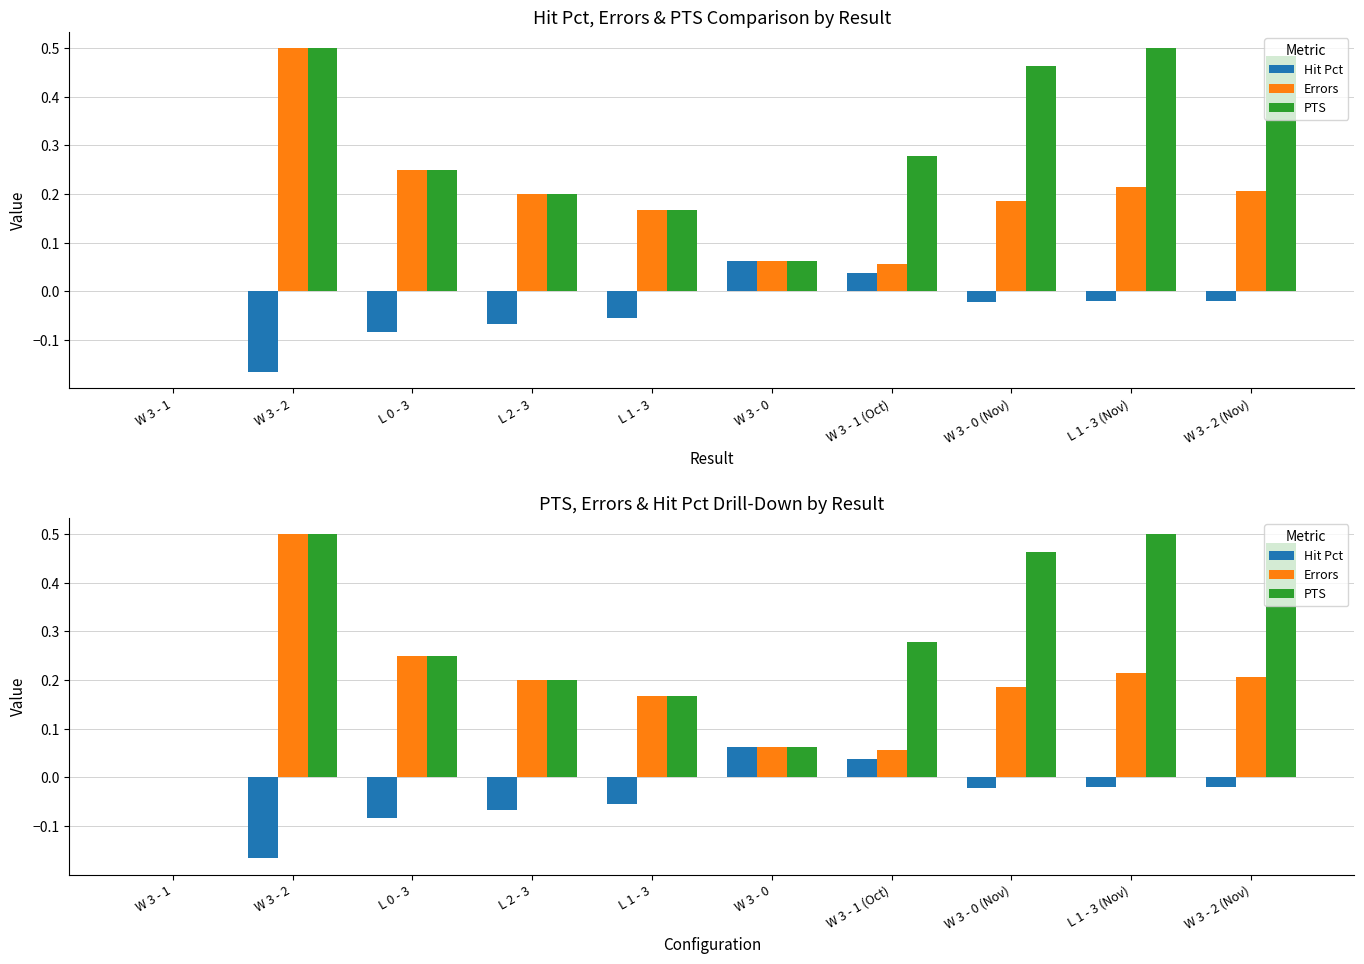

What is the total value across all series at L 1 - 3 (Nov)?

0.7